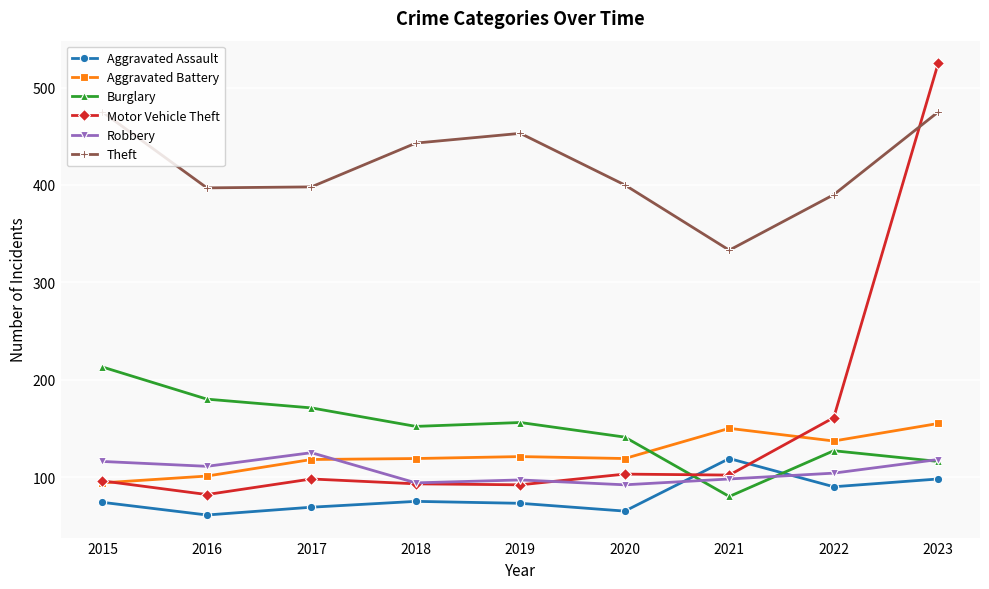

What is the lowest value of the Motor Vehicle Theft series?

82